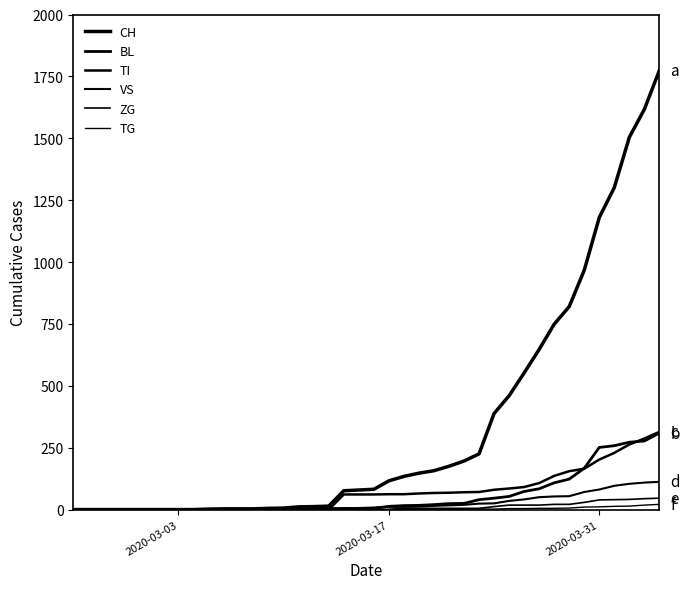

True or false: VS and ZG cross at least once.

False